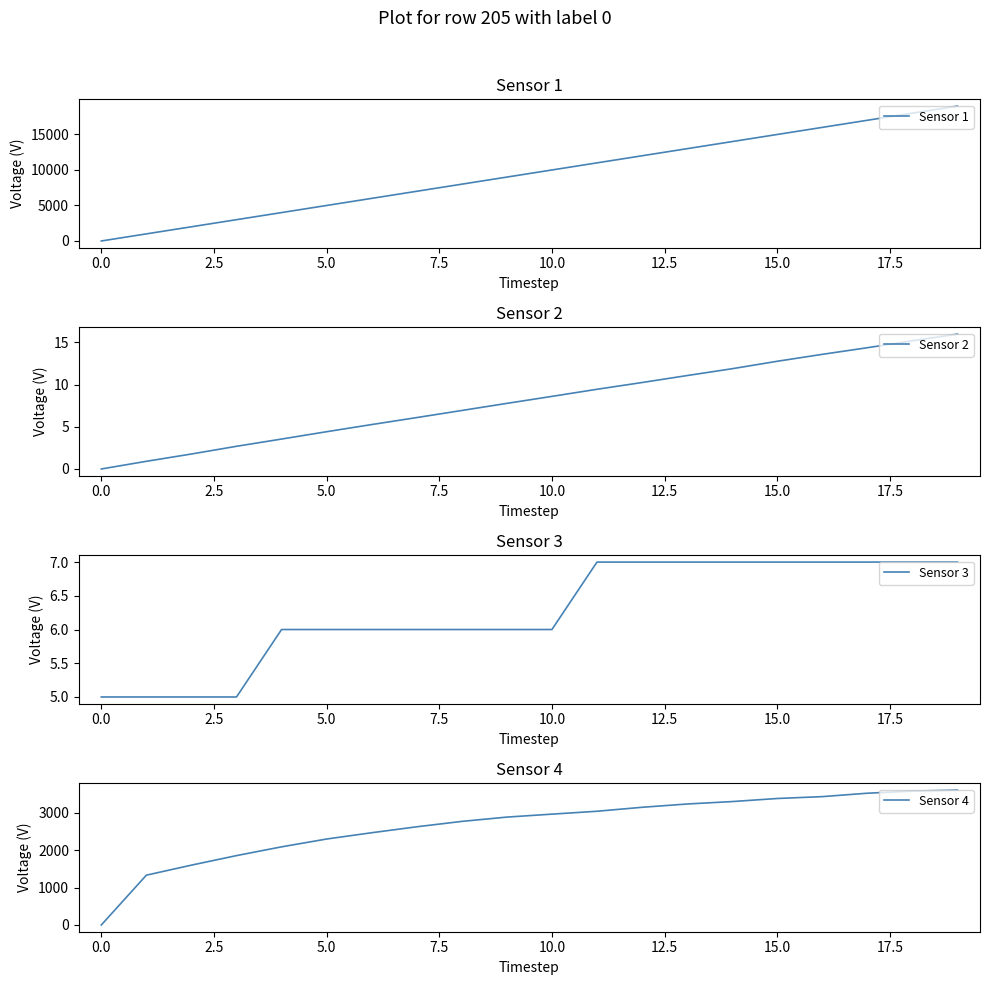

Is it true that Sensor 4 equals 3577.0 at 18?

True